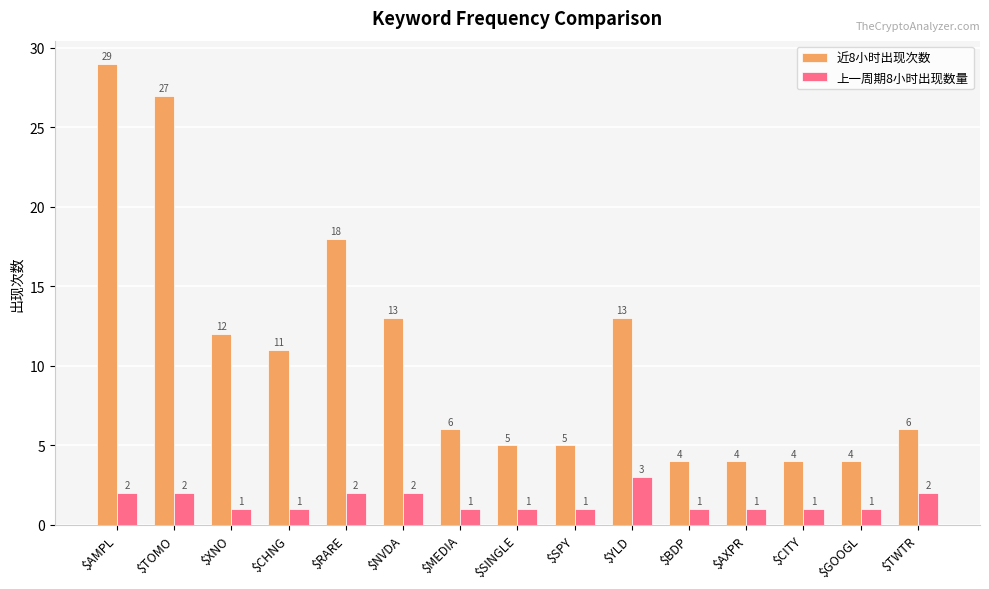

Count the number of data series in this chart.

2